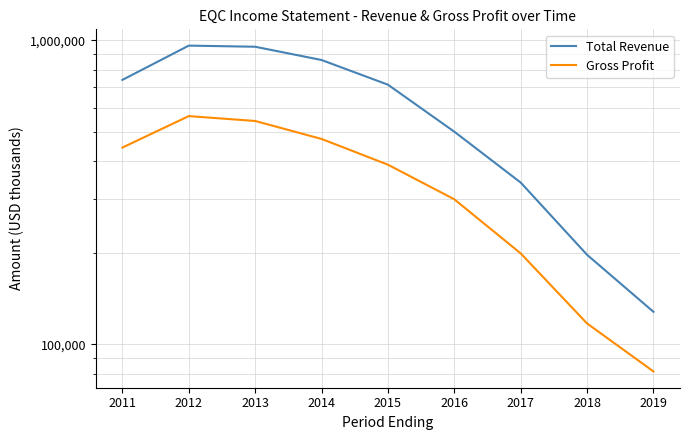

List the labels in order of Gross Profit value, largest first.

2012, 2013, 2014, 2011, 2015, 2016, 2017, 2018, 2019